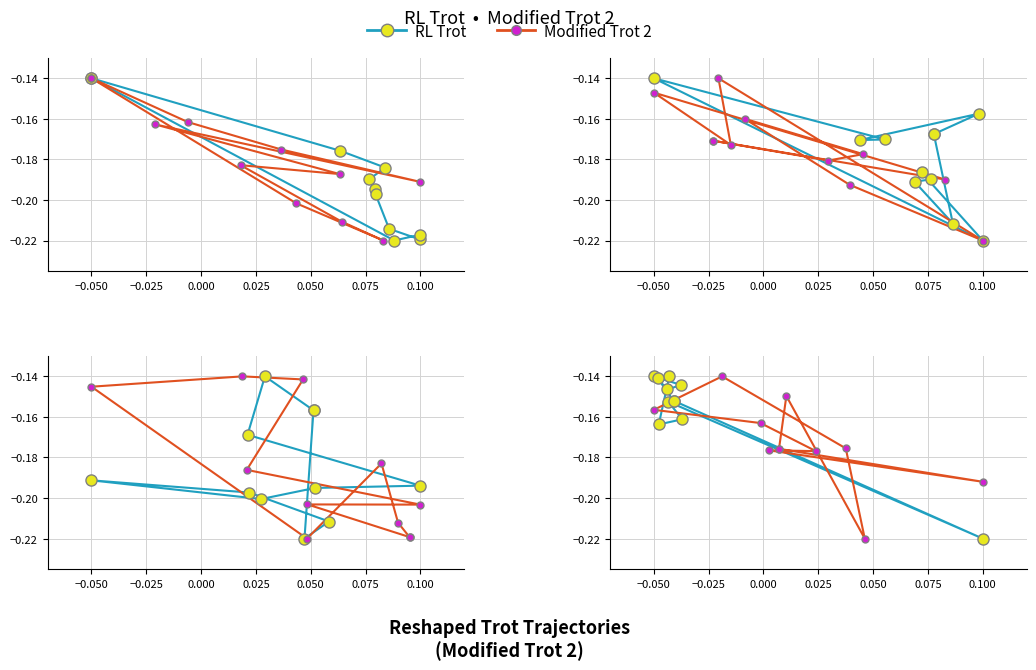

Which label corresponds to the smallest value in the chart?

0.100